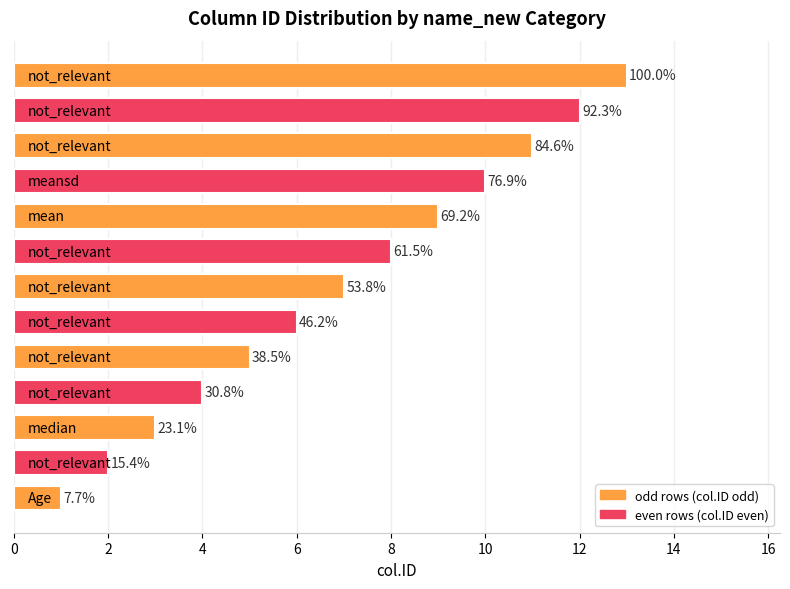

What is the minimum value shown in the chart?

1